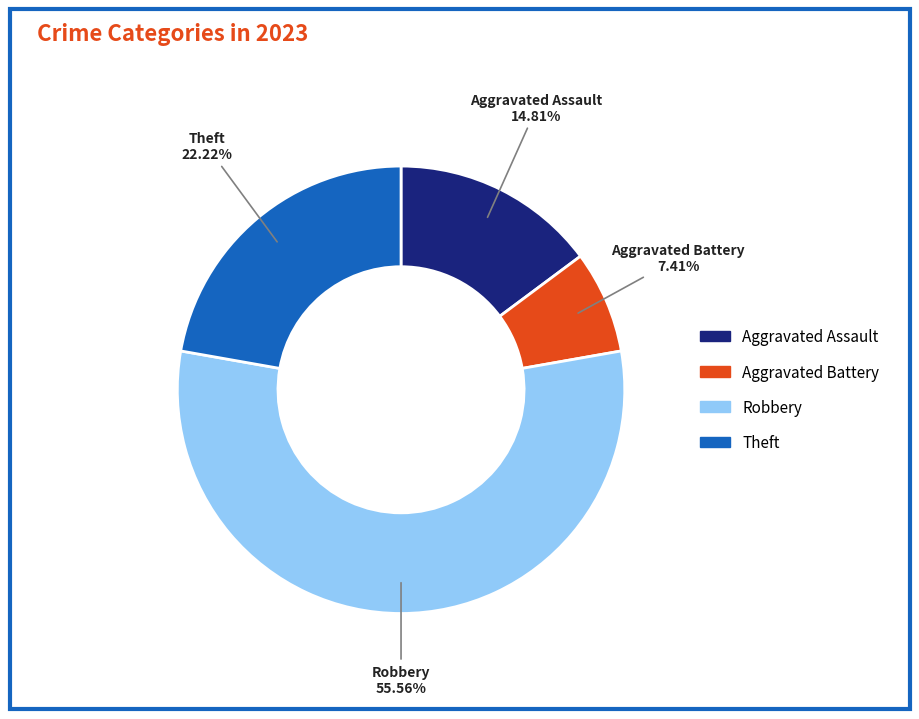

Is the sum of Aggravated Assault and Aggravated Battery greater than half?

No